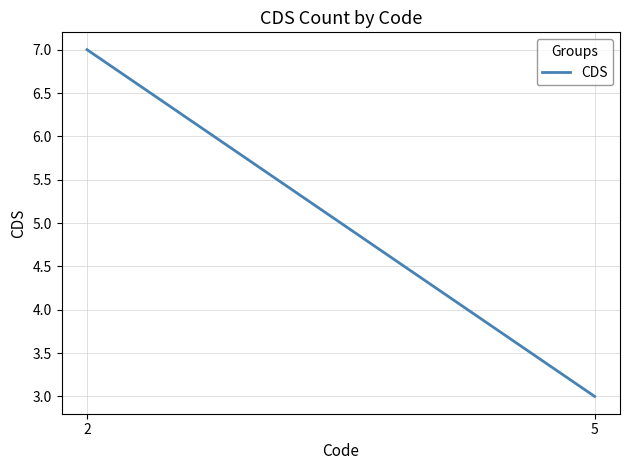

Approximately how many times larger is the value at 2 compared to 5?

2.3